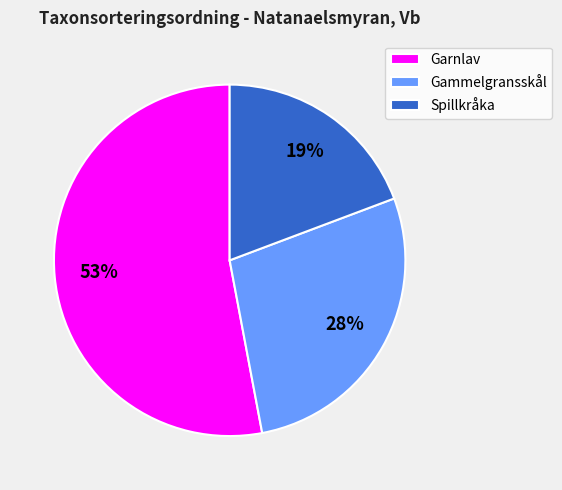

Which has a higher value, Garnlav or Gammelgransskål?

Garnlav